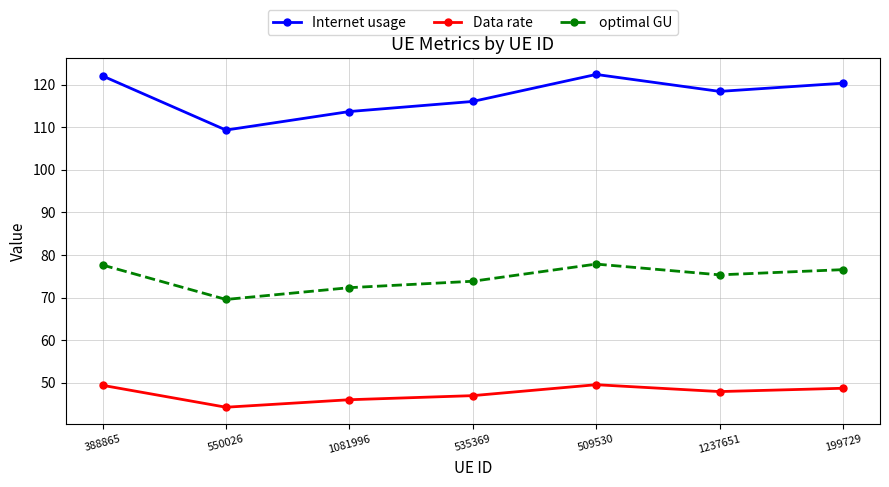

Which series has the widest spread of values?

Internet usage